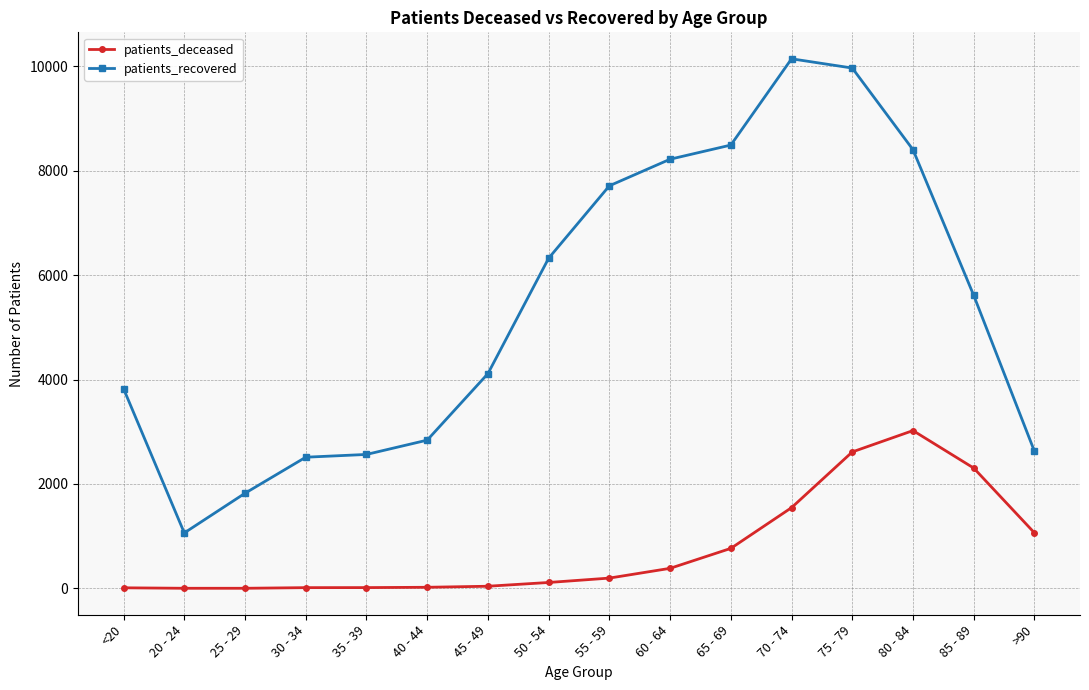

The value of patients_recovered at 55 - 59 is 7711. True or false?

True